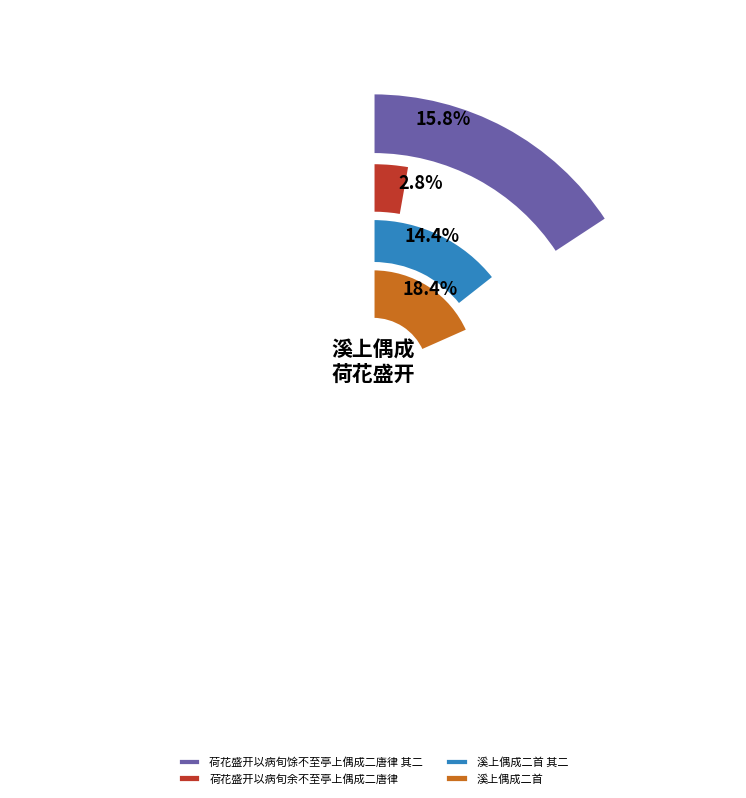

Is there a majority slice in this chart?

No